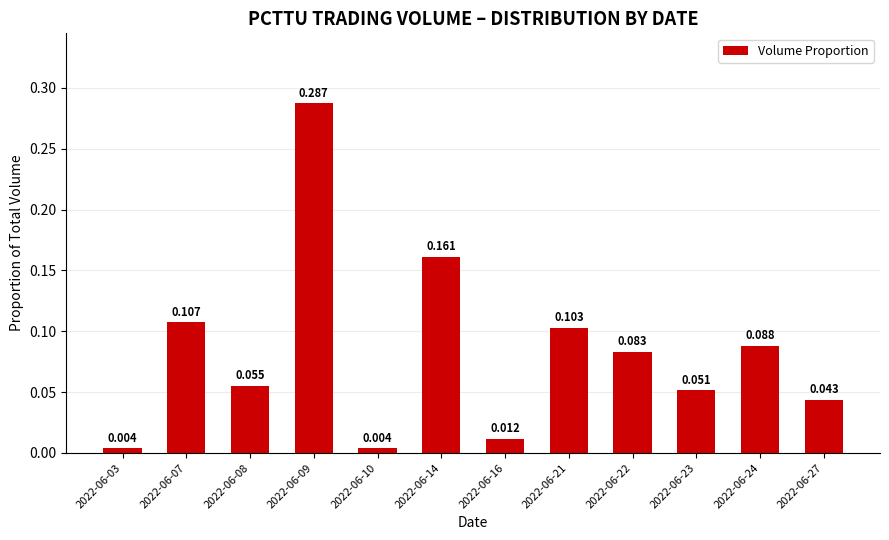

What is the change in value from 2022-06-03 to 2022-06-21?

+0.1